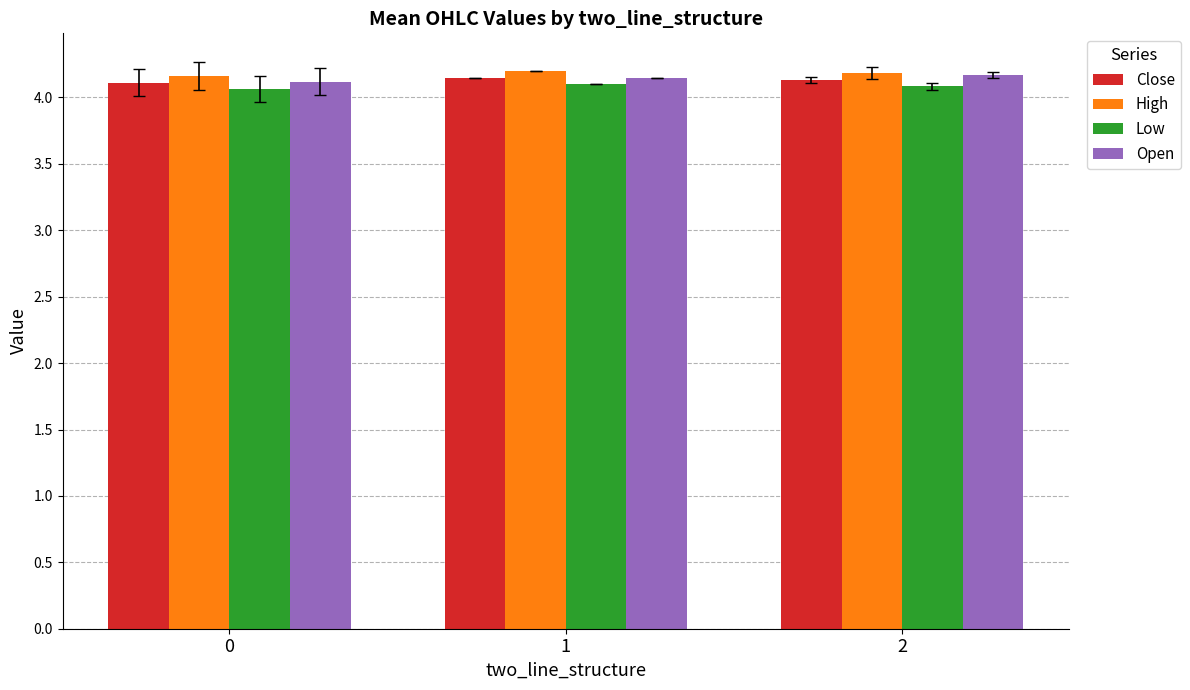

How many Close values are between 4 and 5?

3